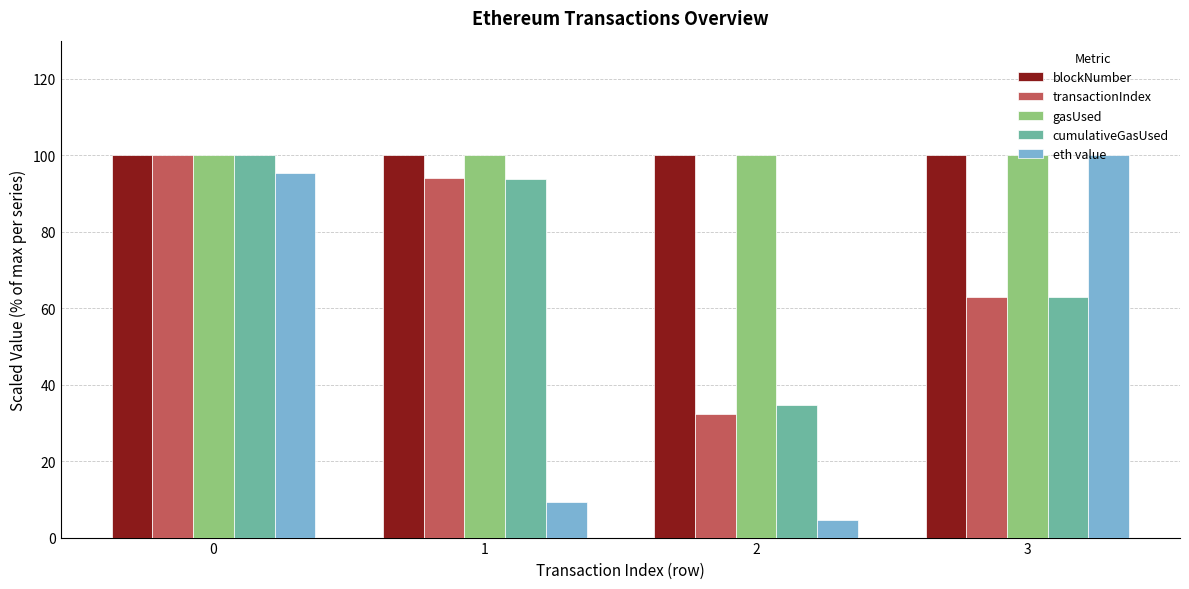

What is the maximum value shown in the chart?

100.0